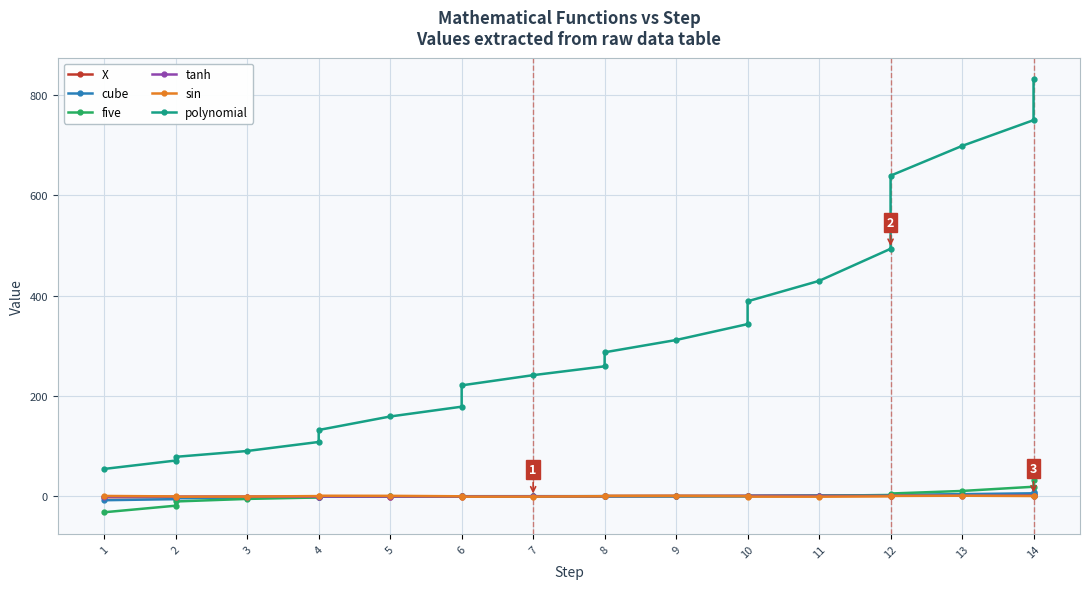

Reading right to left, transcribe all the data shown in this chart.

X: 2.0	1.8	1.6	1.4	1.2	1.0	0.8	0.6	0.4	0.2	0.0	-0.2	-0.4	-0.6	-0.8	-1.0	-1.2	-1.4	-1.6	-1.8	-2.0
cube: 8.0	5.8	4.1	2.7	1.7	1.0	0.5	0.2	0.1	0.0	0.0	-0.0	-0.1	-0.2	-0.5	-1.0	-1.7	-2.7	-4.1	-5.8	-8.0
five: 32.0	18.9	10.5	5.4	2.5	1.0	0.3	0.1	0.0	0.0	0.0	-0.0	-0.0	-0.1	-0.3	-1.0	-2.5	-5.4	-10.5	-18.9	-32.0
tanh: 1.0	0.9	0.9	0.9	0.8	0.8	0.7	0.5	0.4	0.2	-0.0	-0.2	-0.4	-0.5	-0.7	-0.8	-0.8	-0.9	-0.9	-0.9	-1.0
sin: -0.5	0.4	1.0	0.7	-0.3	-1.0	-0.8	0.1	0.9	0.8	-0.0	-0.8	-0.9	-0.1	0.8	1.0	0.3	-0.7	-1.0	-0.4	0.5
polynomial: 831.7	750.3	698.9	639.5	493.6	429.6	388.9	343.4	311.6	287.1	259.1	241.5	221.2	178.6	159.1	132.1	108.2	90.2	78.6	71.2	54.5